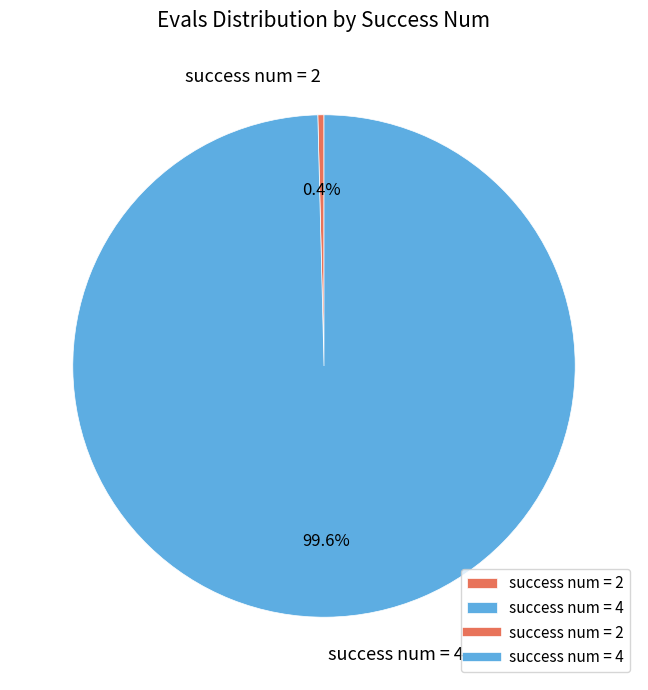

What portion of the pie excludes success num = 4?

0.4%